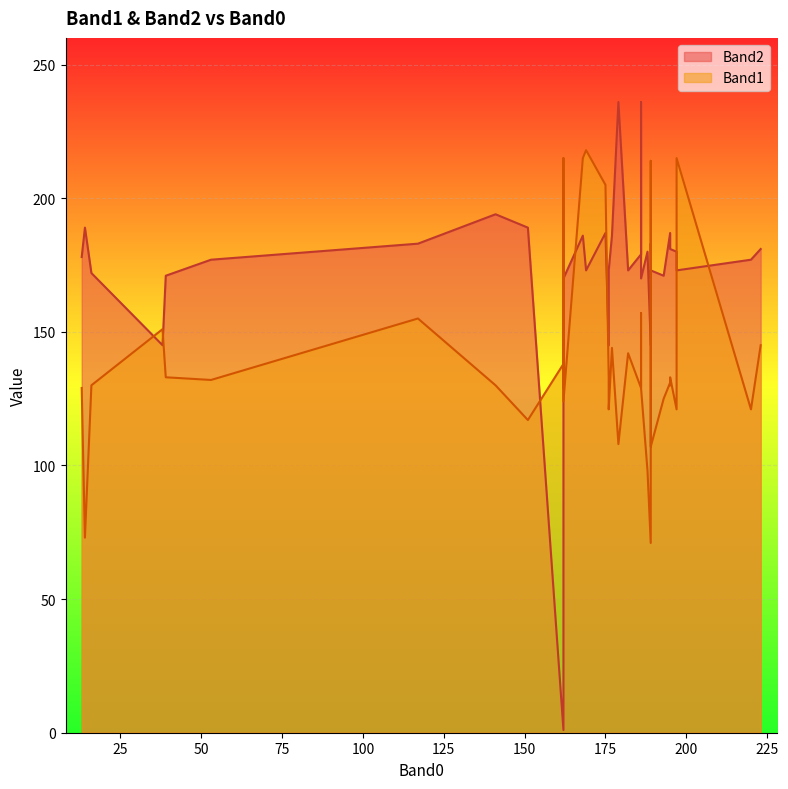

Count the number of categories in the chart.

40